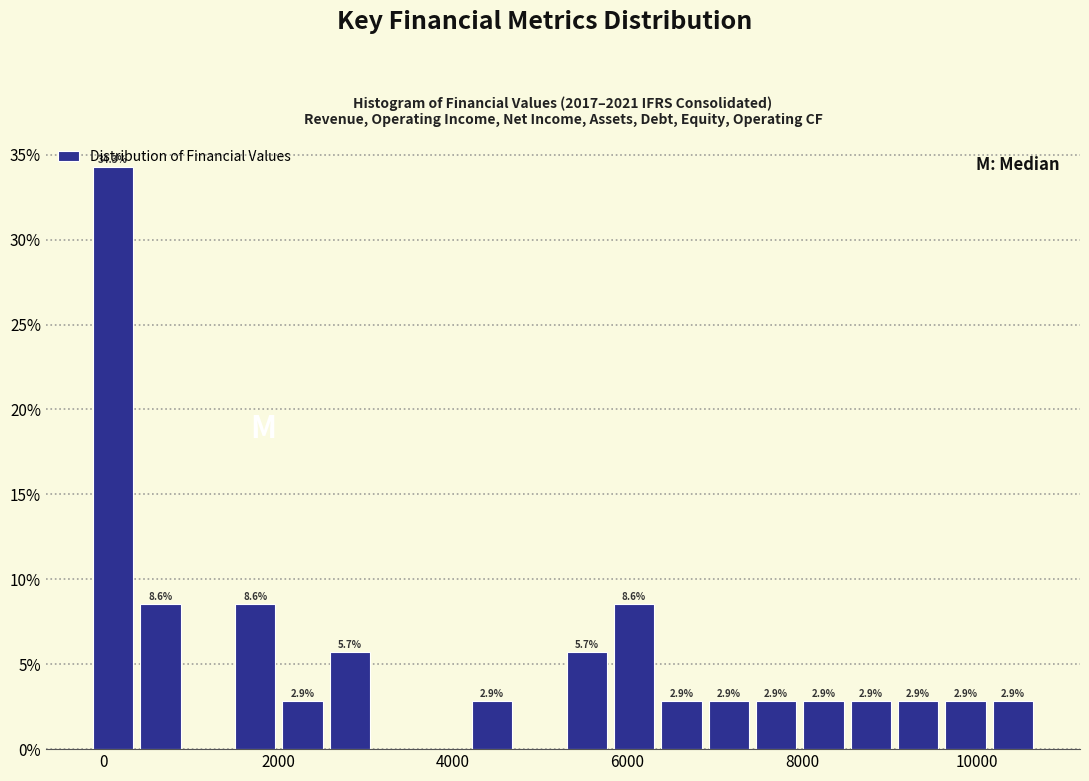

Read against the x-axis, roughly where is the centre of the tallest bar?

200